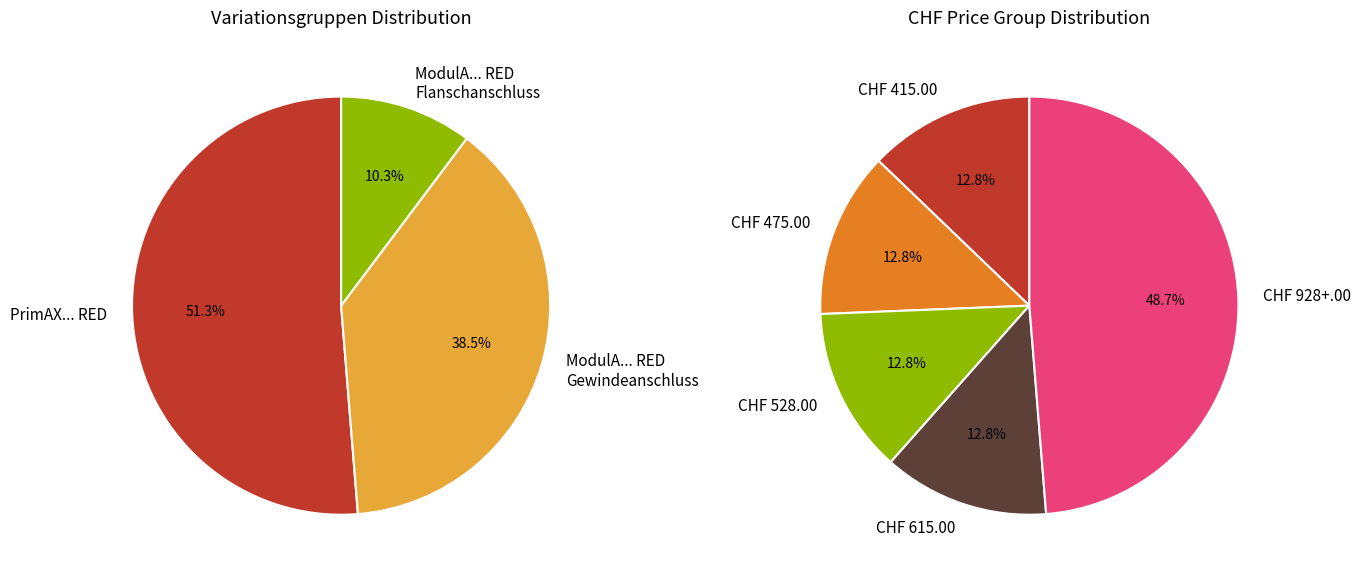

Is it true that ModulA 32F-6 220 RED is 21% of the pie?

False